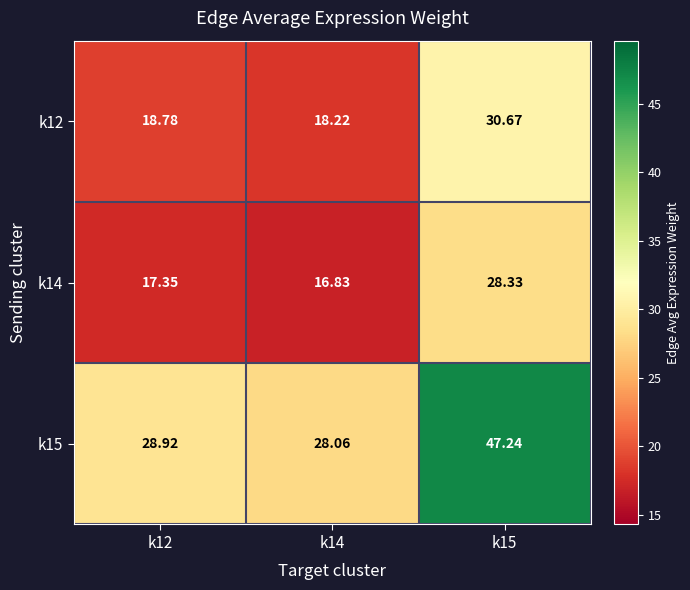

What is the smallest value displayed?

16.8